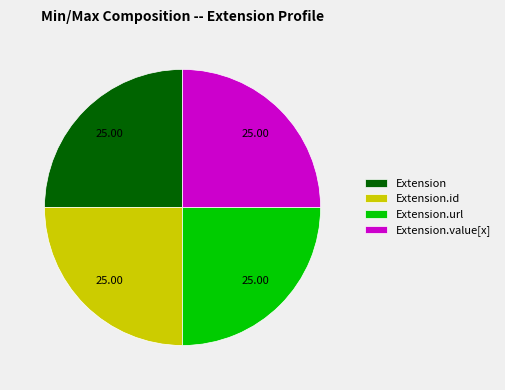

Does Extension account for over 50% of the chart?

No